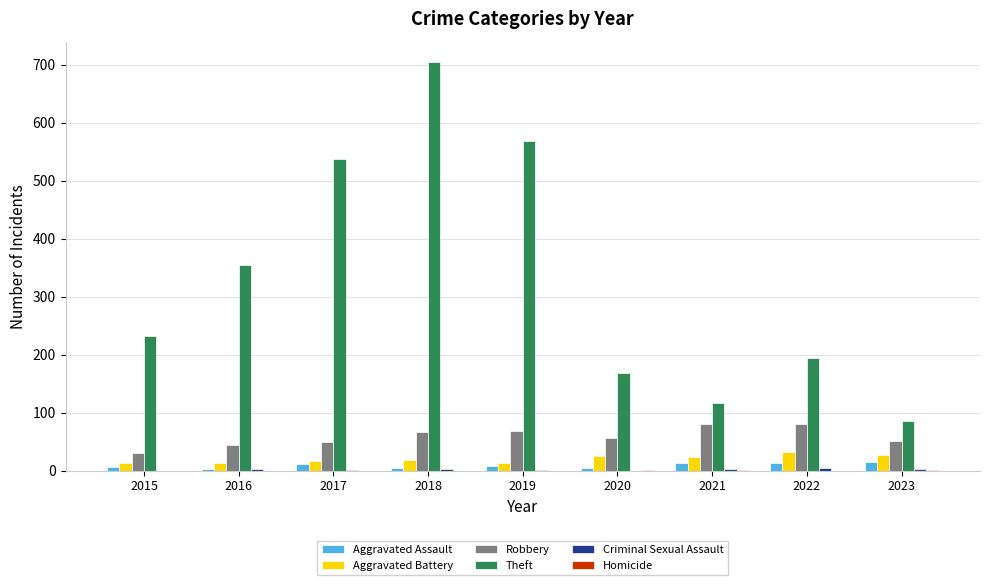

At which category does the chart reach its peak across all series?

2018